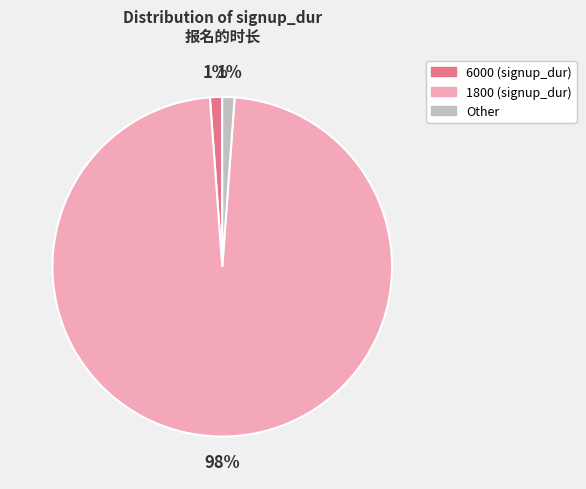

Is there any slice that represents more than half of the pie?

Yes